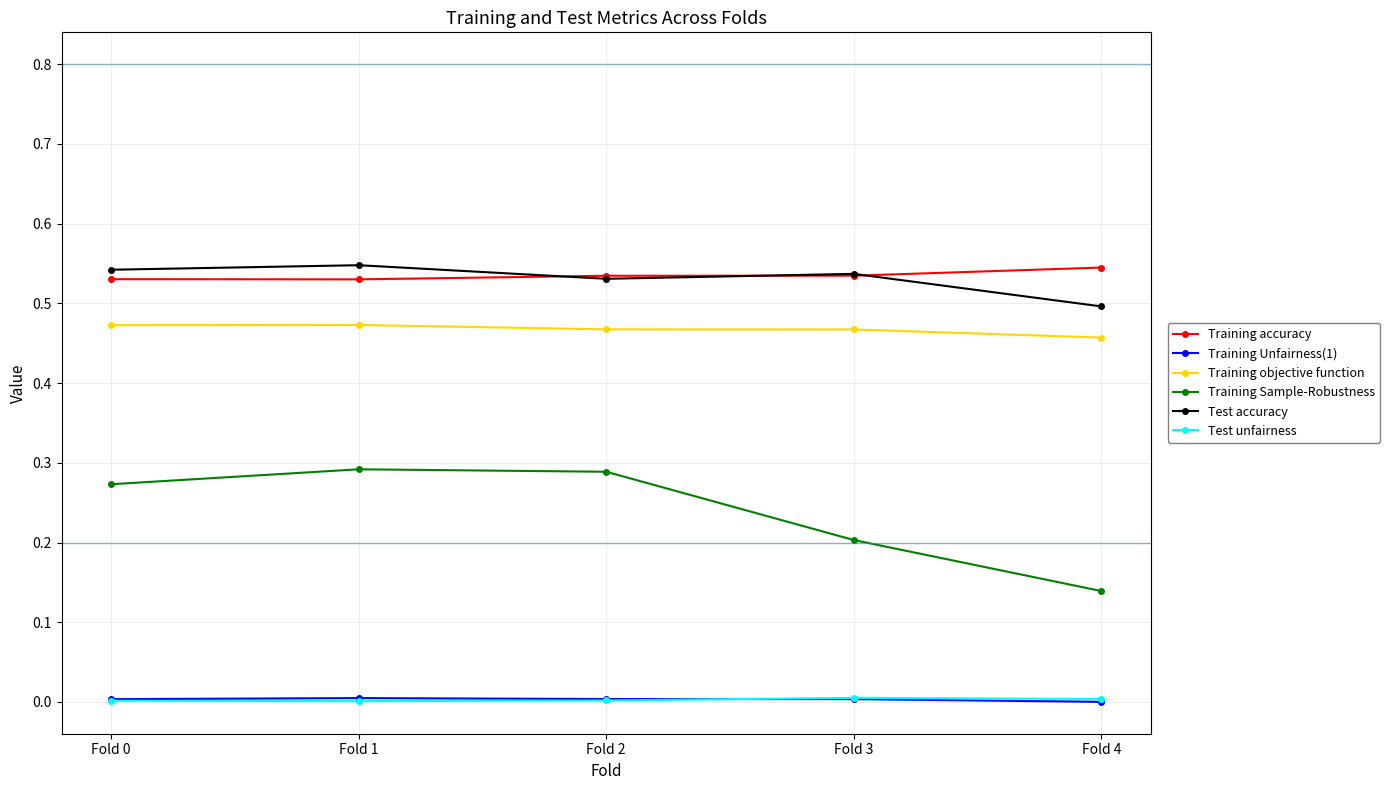

True or false: Training Sample-Robustness and Training Unfairness(1) cross at least once.

False